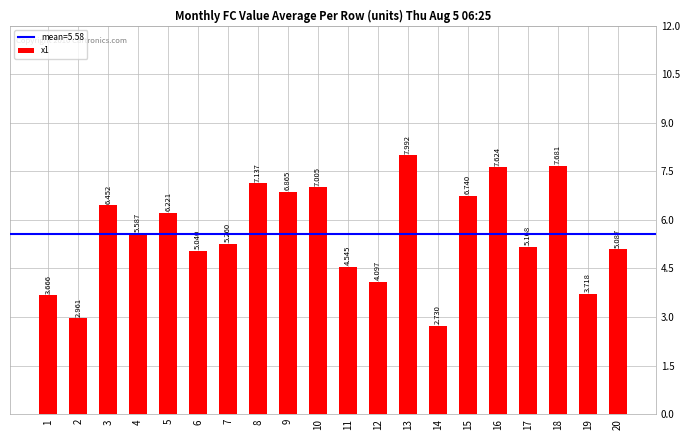

What is the difference between the maximum and minimum values?

5.3